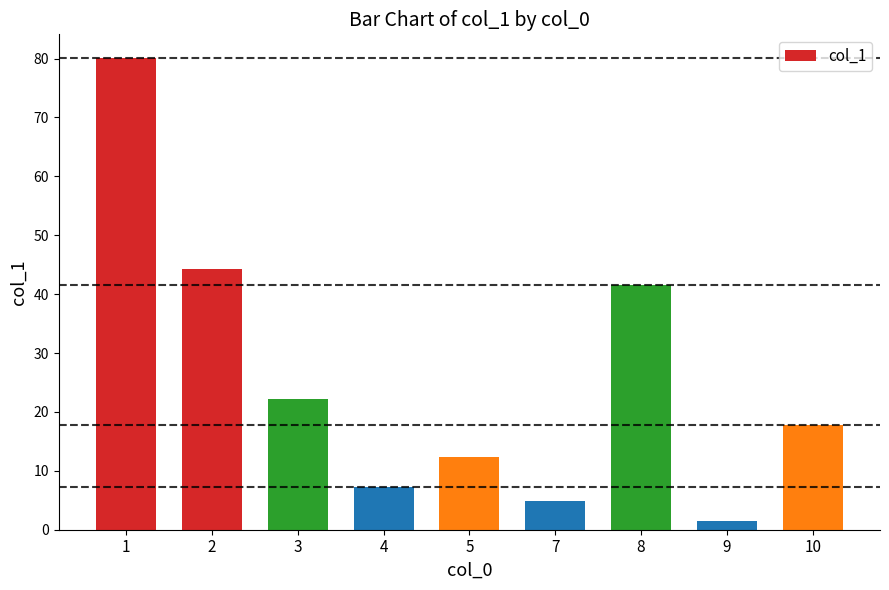

How many bars are there in total?

9